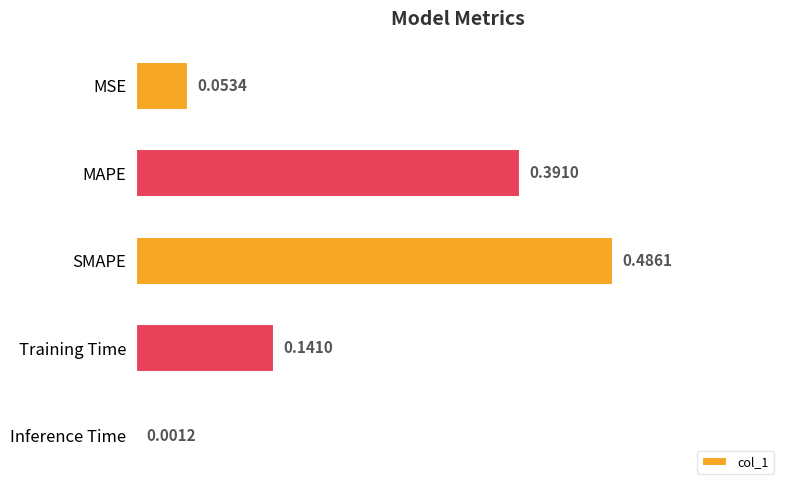

At which label is the value closest to 0?

Inference Time